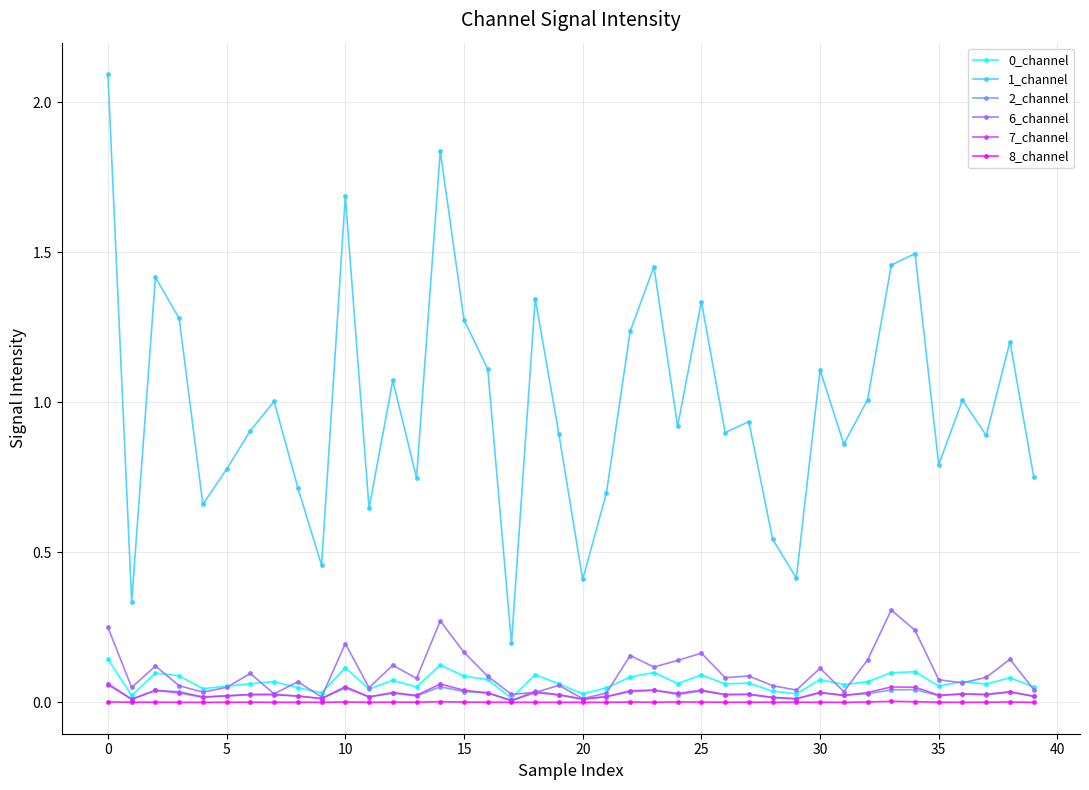

True or false: 8_channel has more than 0 points higher than both neighbors.

True